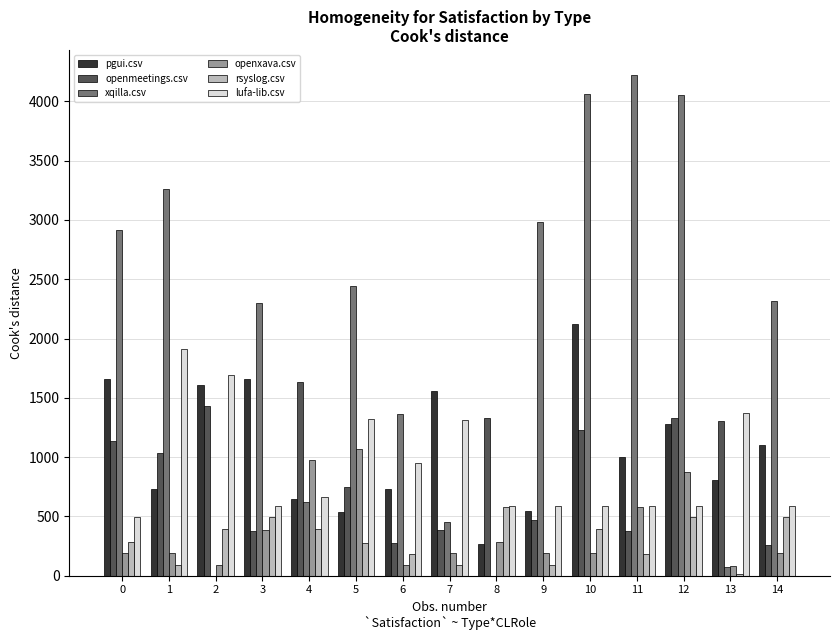

Which series changed the most between 3 and 6?

xqilla.csv